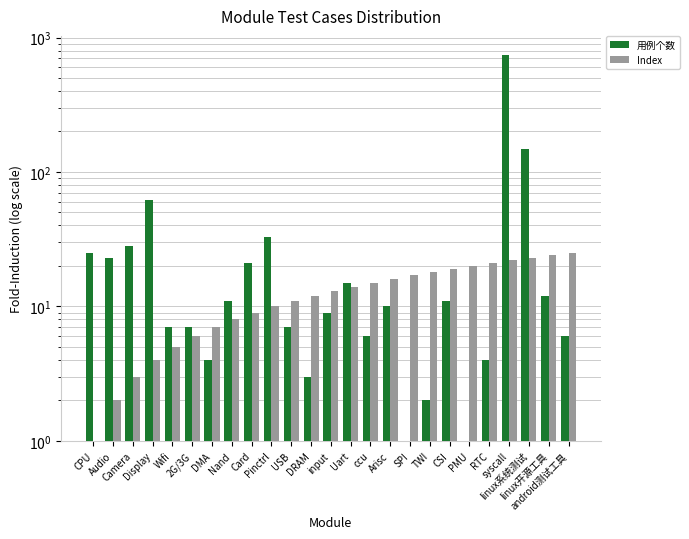

What is the difference between the Index values at Wifi and RTC?

16